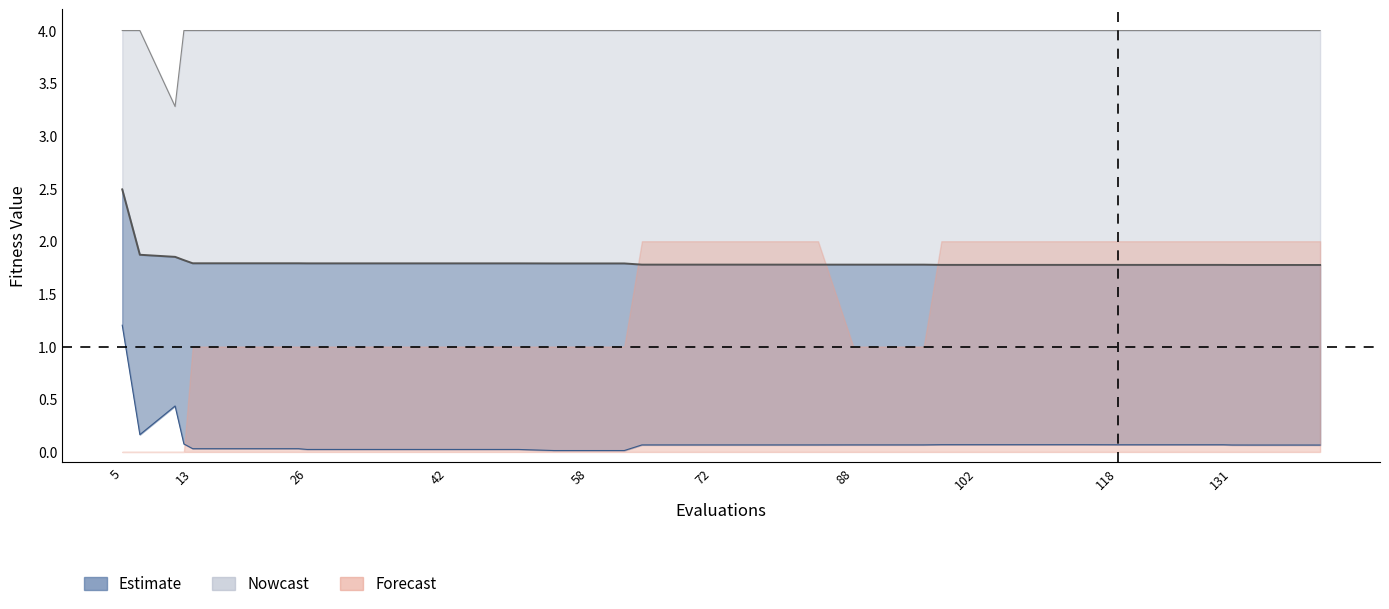

What is the difference between the maximum and minimum values in the worst series?

0.7